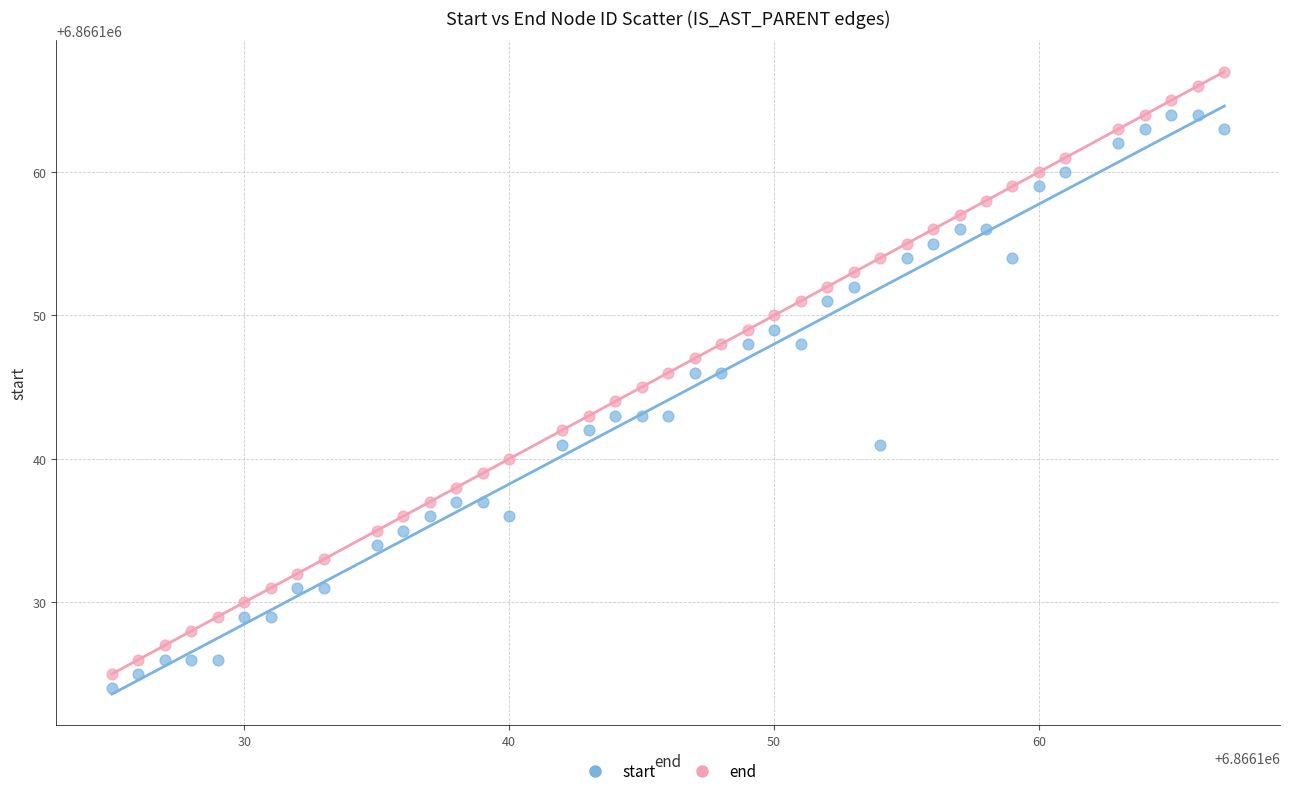

Across all data points, what is the range of Y values (max minus min)?

43